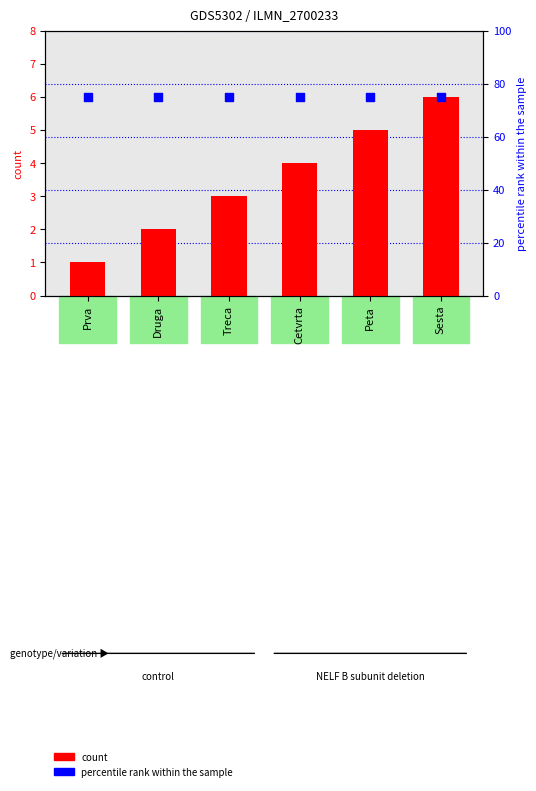

What are all the series names shown in the legend?

count, percentile rank within the sample